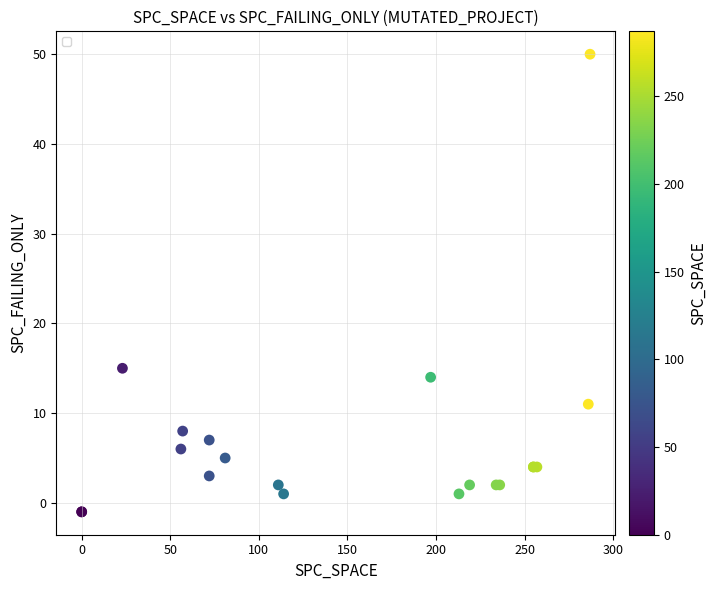

What Y value in the scatter plot is closest to 24?

15